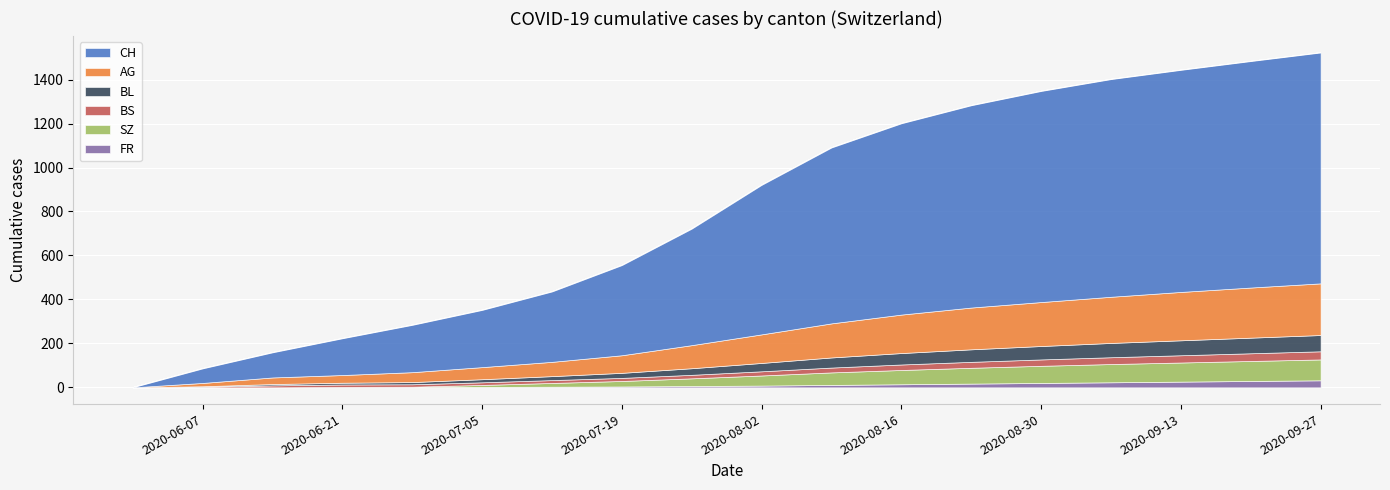

Does the chart display data point markers on the line(s)?

No